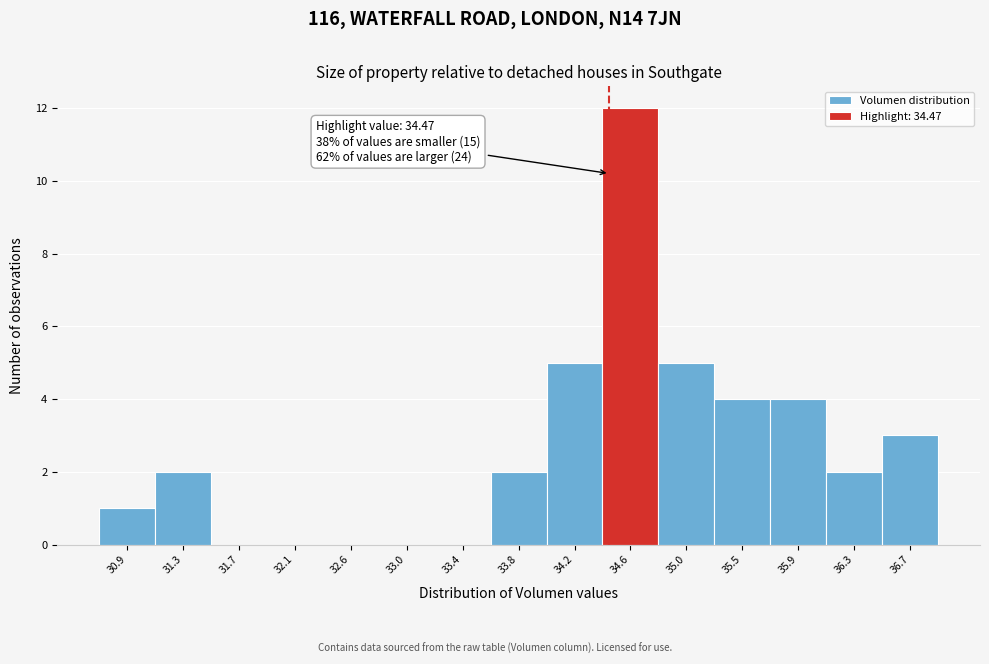

Over which range of the x-axis is the bar tallest?

34.40 to 34.85